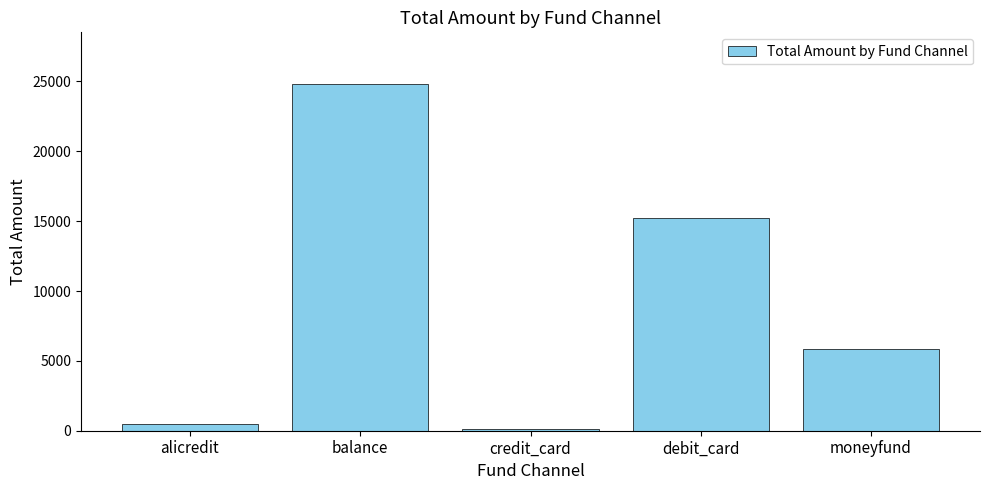

Are the bars horizontal?

No